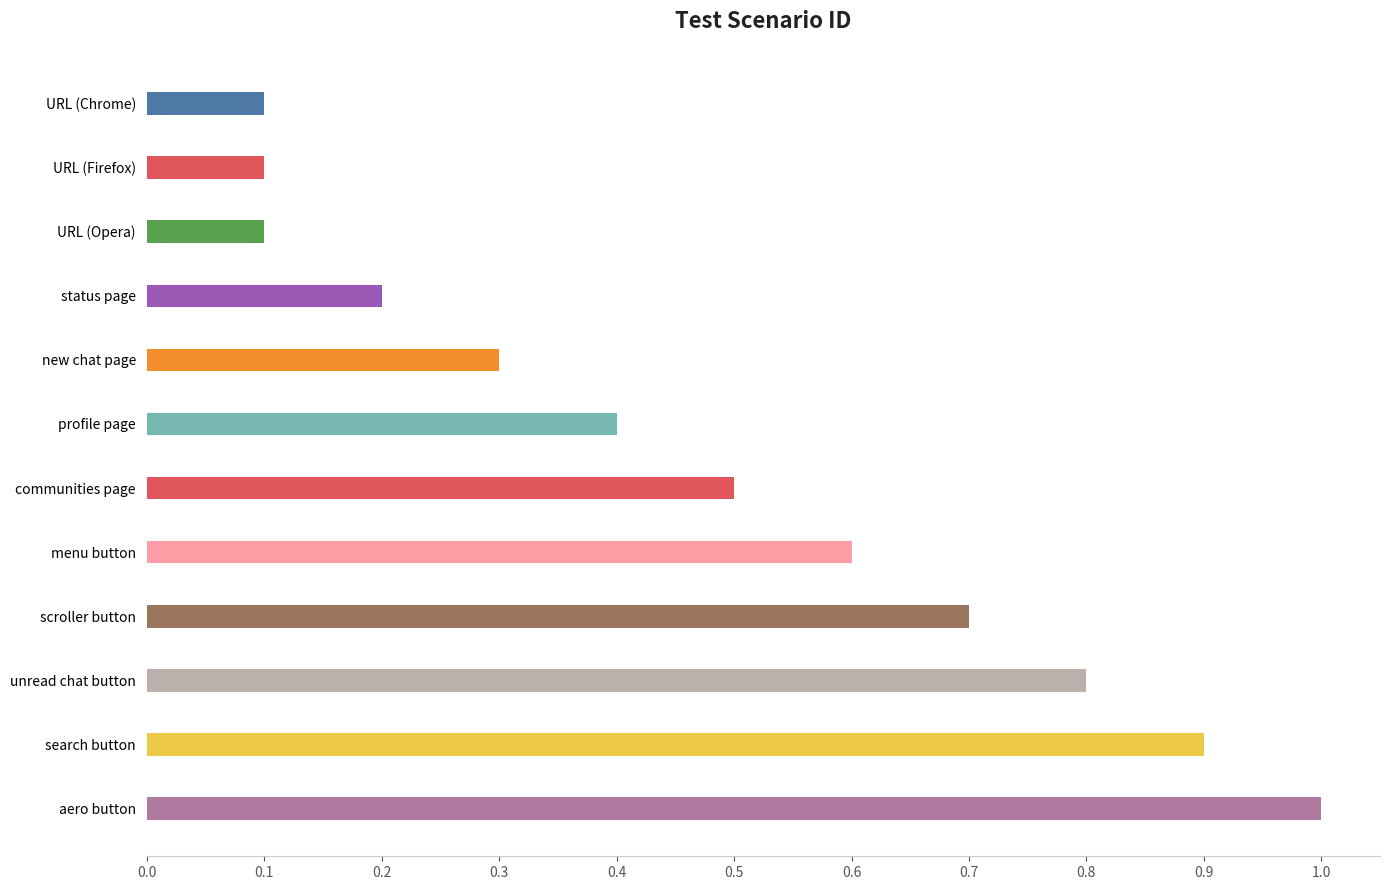

How many bars are there in total?

12